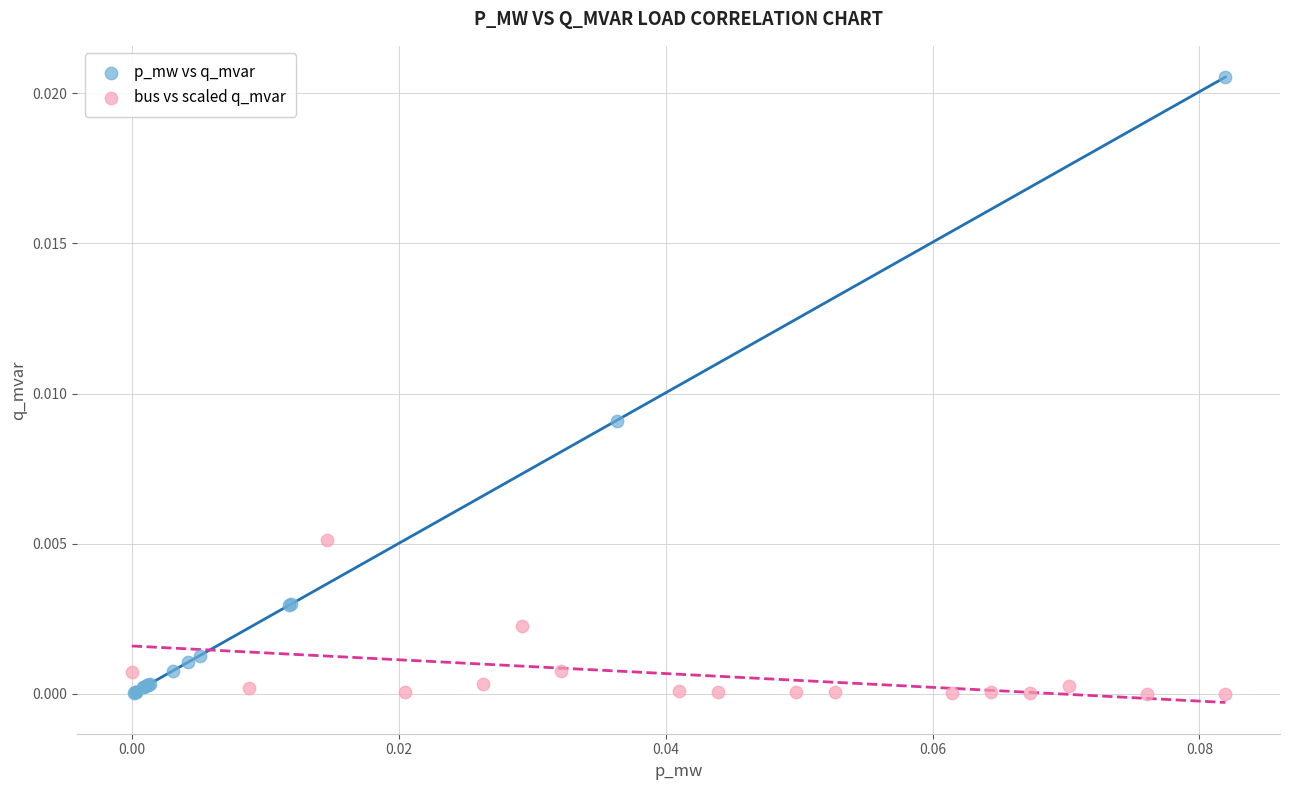

Which series has the widest spread of Y values?

p_mw vs q_mvar